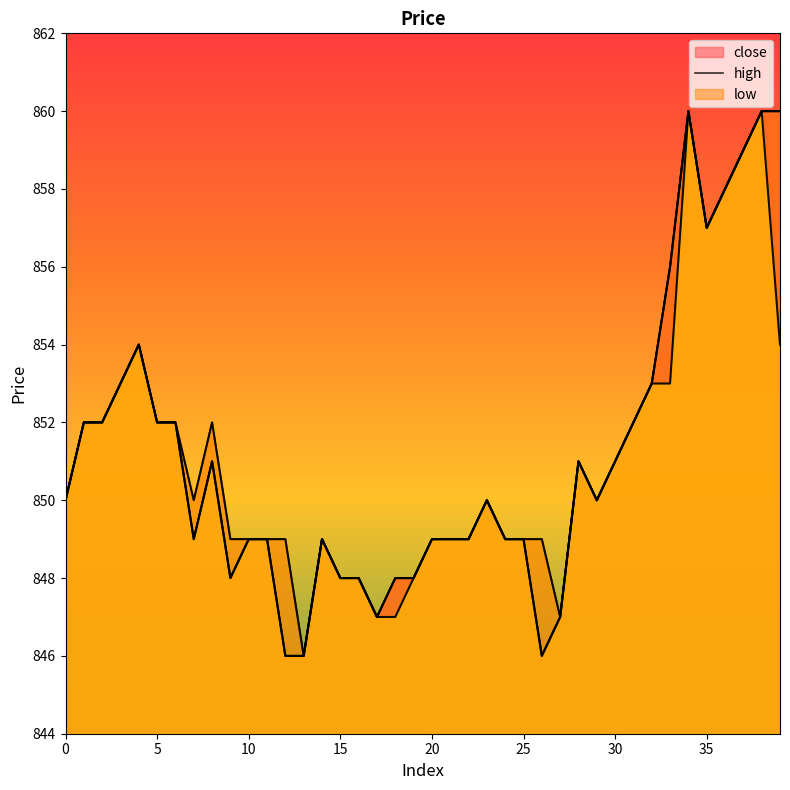

What is the difference between the maximum and minimum values in the high series?

14